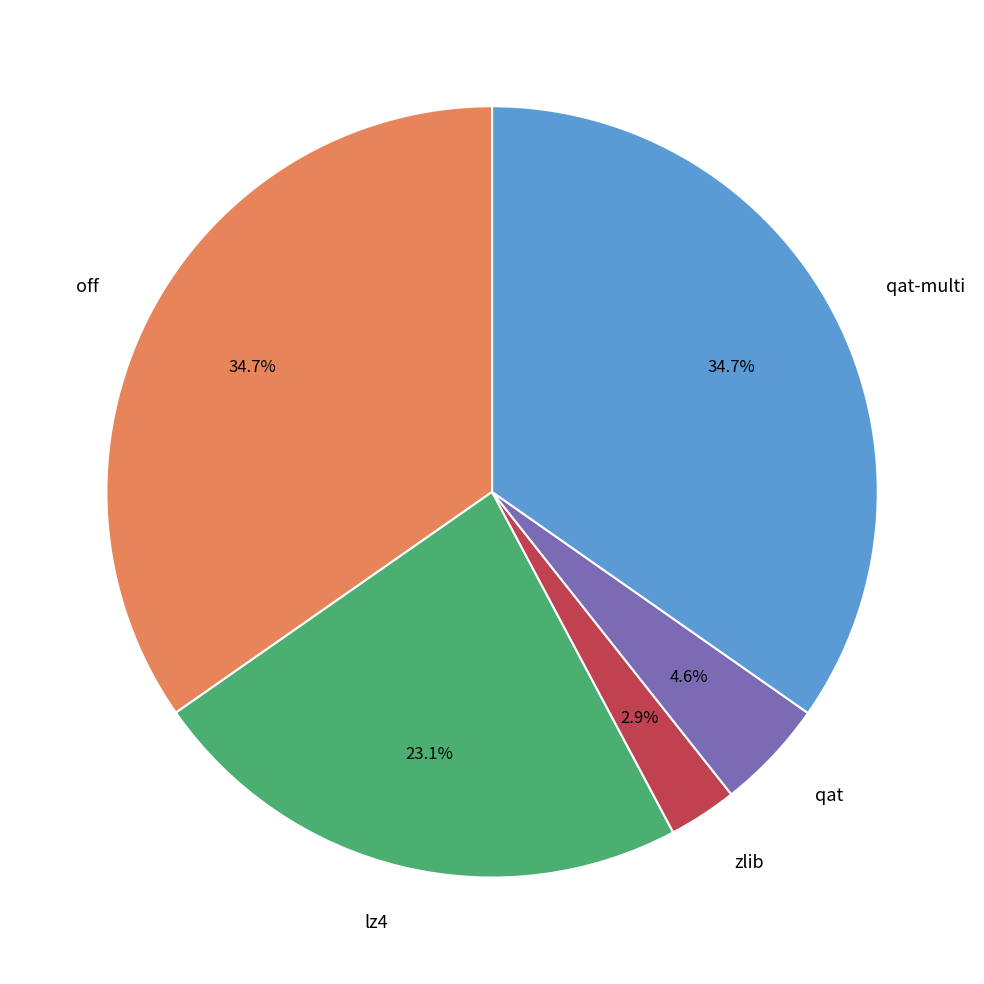

Is there any slice that represents more than half of the pie?

No